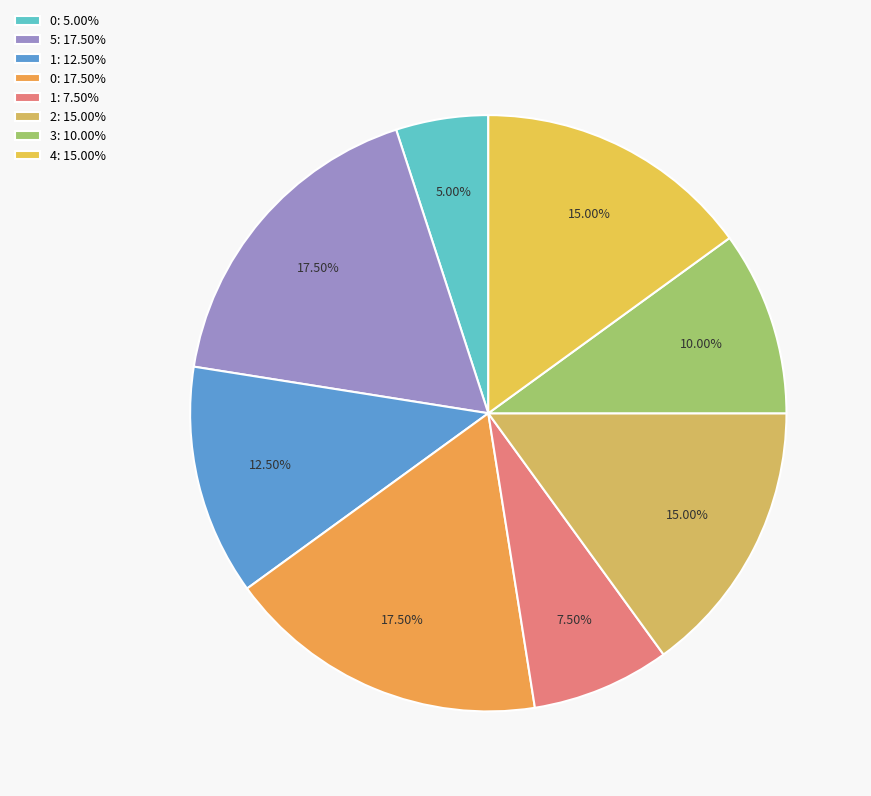

How many slices are in this pie chart?

8